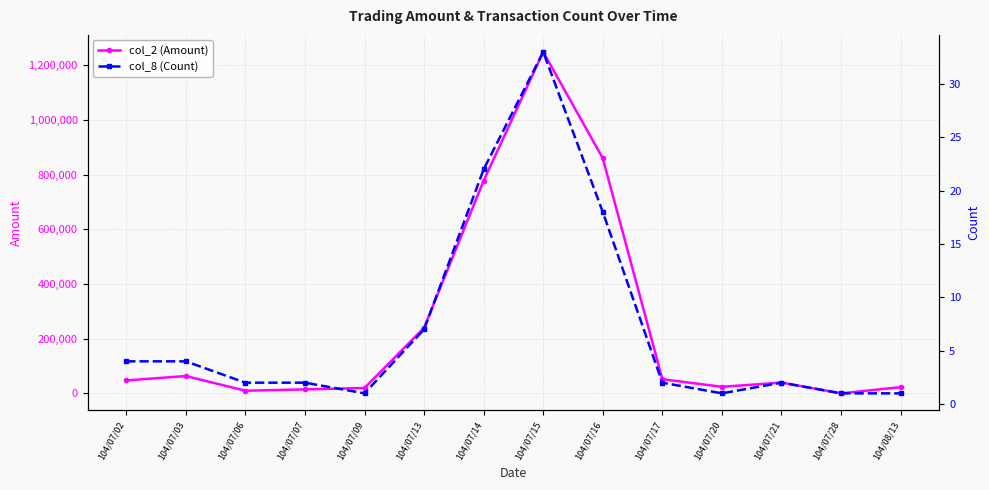

What is the label of the 6th point from the right?

104/07/16